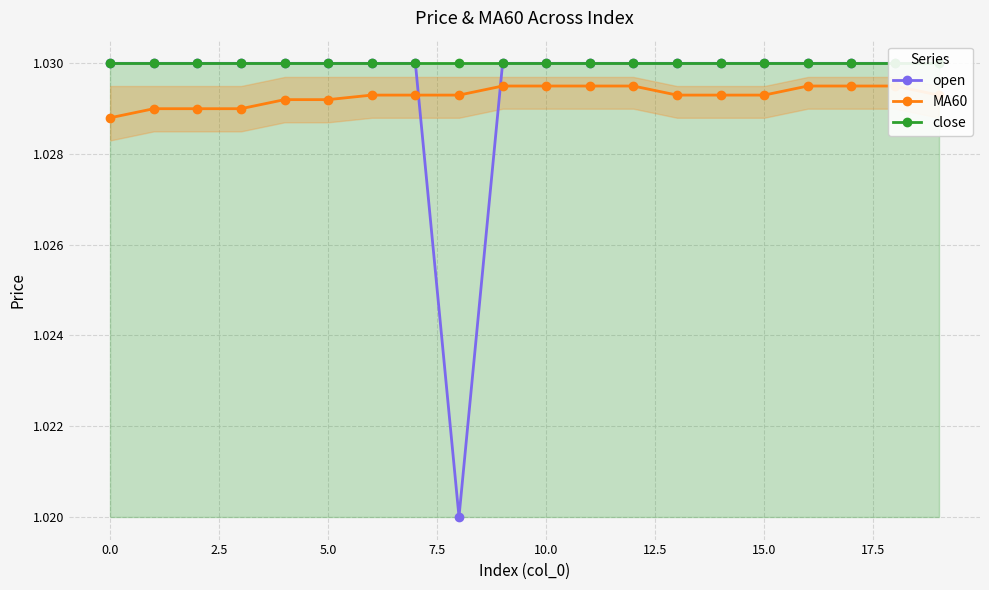

What is the value of the close point at the 7th from the left?

1.0